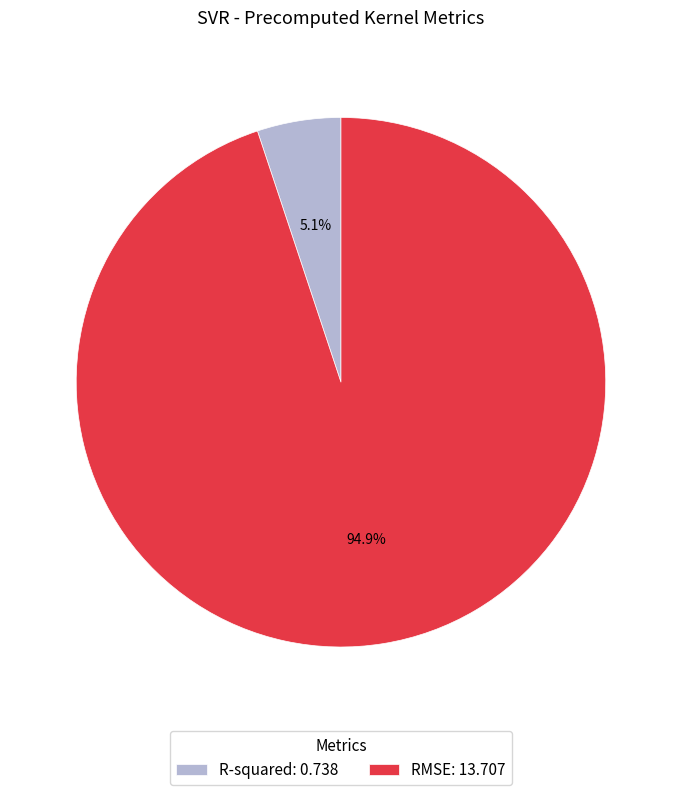

Does R-squared represent more than half of the total?

No